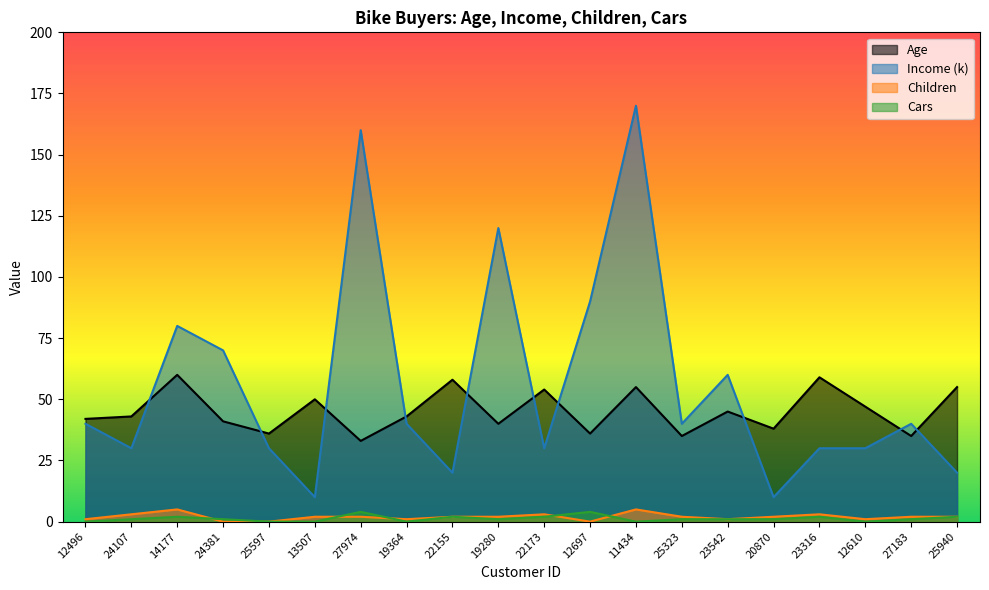

Rank the series by their maximum value, from lowest to highest.

Cars, Children, Age, Income